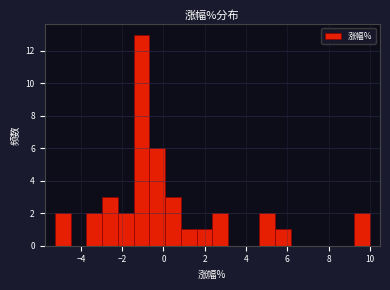

Read against the x-axis, roughly where is the centre of the tallest bar?

-1.0